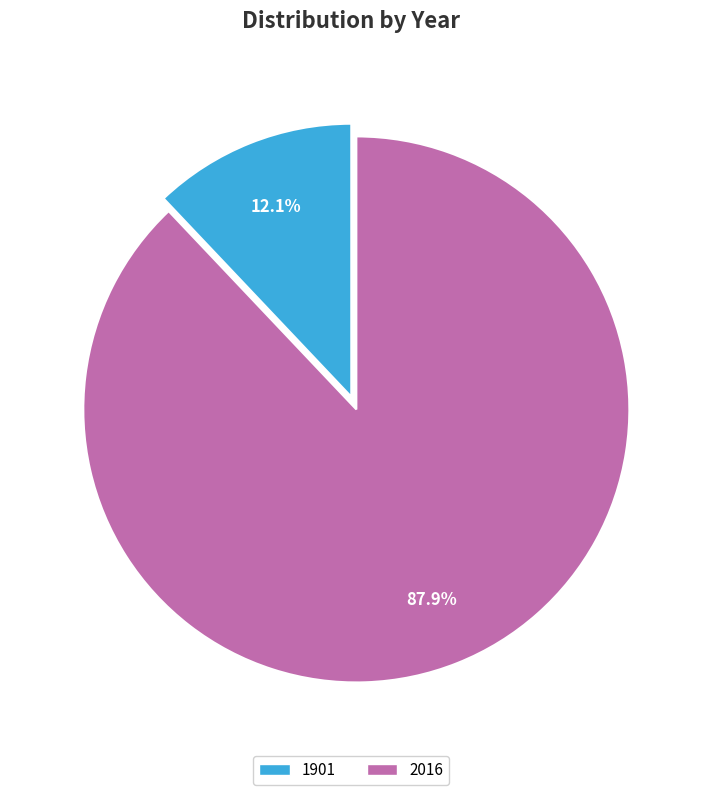

What percentage is the 2016 slice, to the nearest percent?

88%